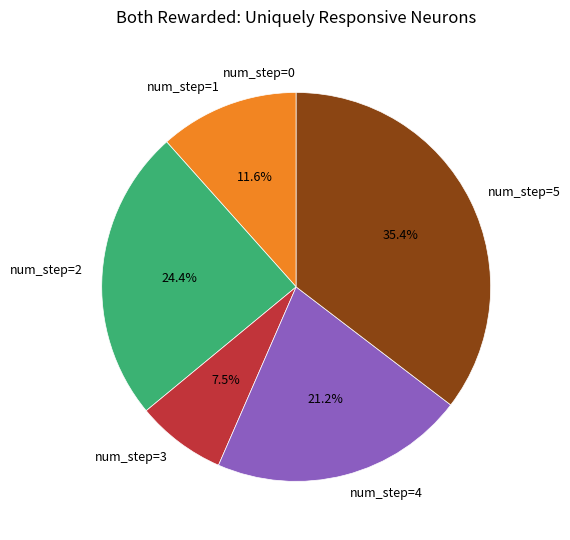

To the nearest percent, what is the average slice percentage?

17%